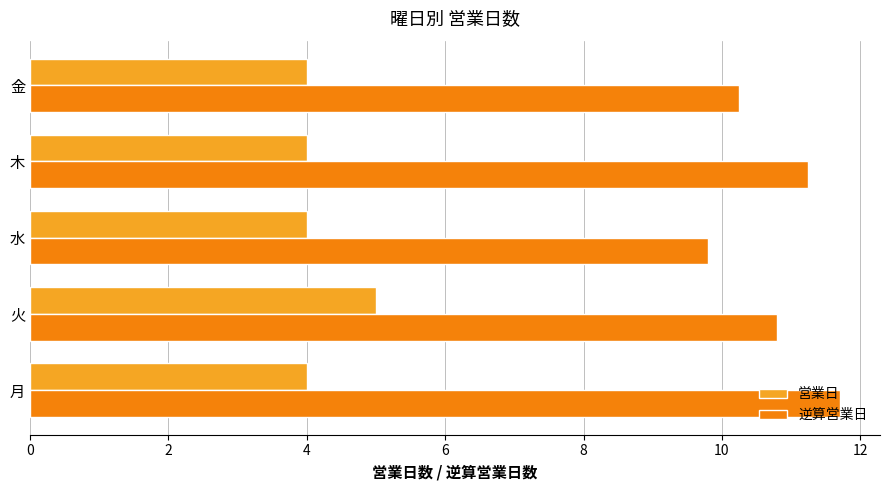

Which series has the largest total across all categories?

逆算営業日